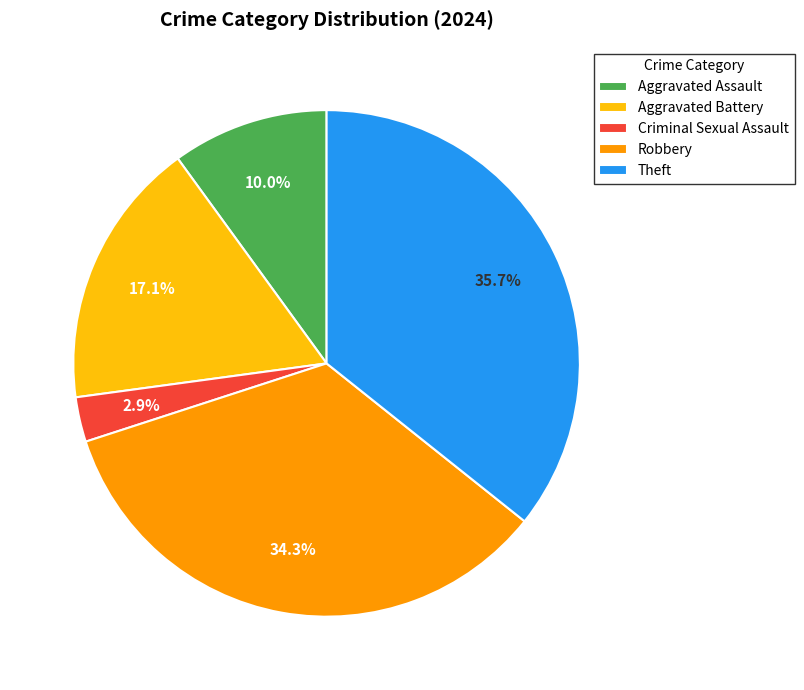

Is the sum of Criminal Sexual Assault and Robbery greater than half?

No